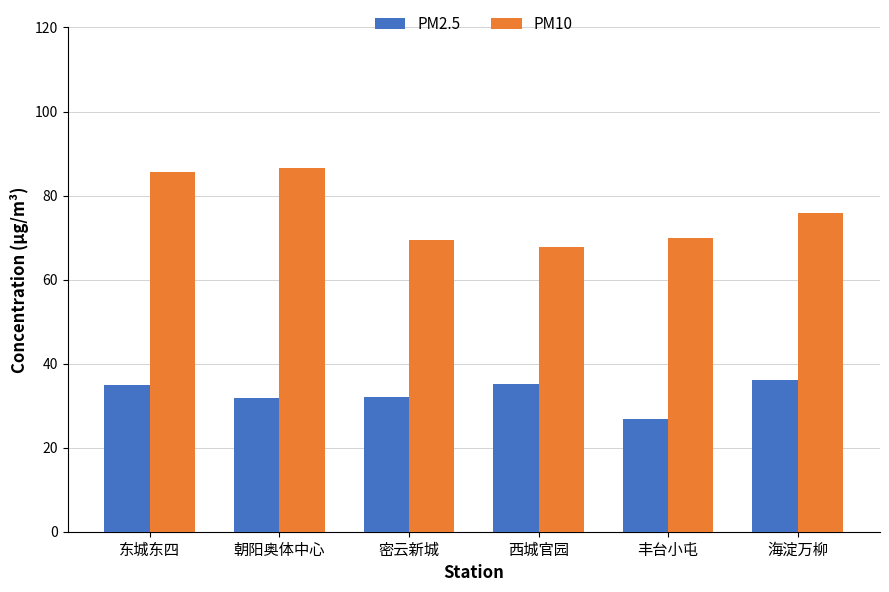

What is the average value of the PM10 series?

75.9